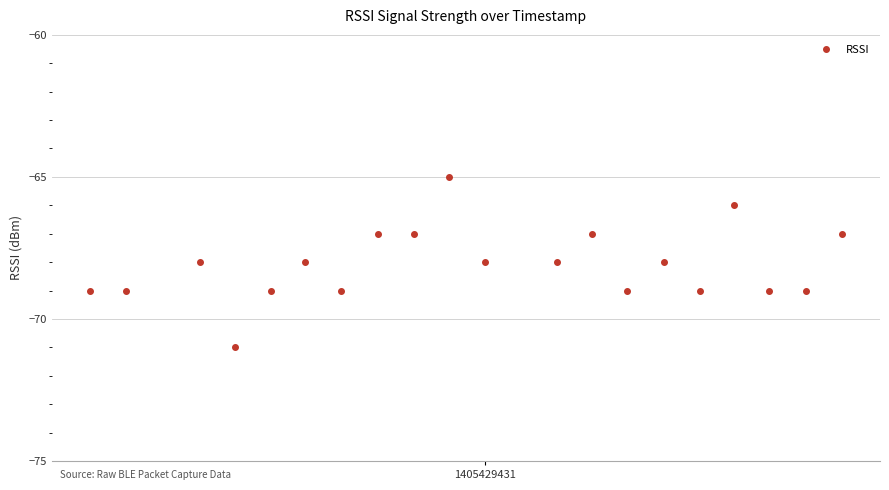

True or false: there are more than 2 points higher than both neighbors.

True